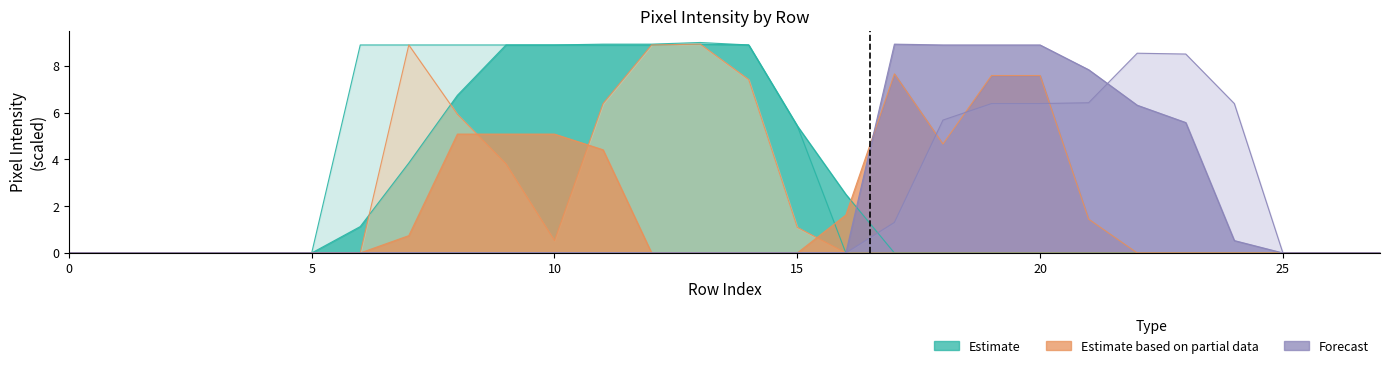

At how many categories does at least one series exceed 2?

19